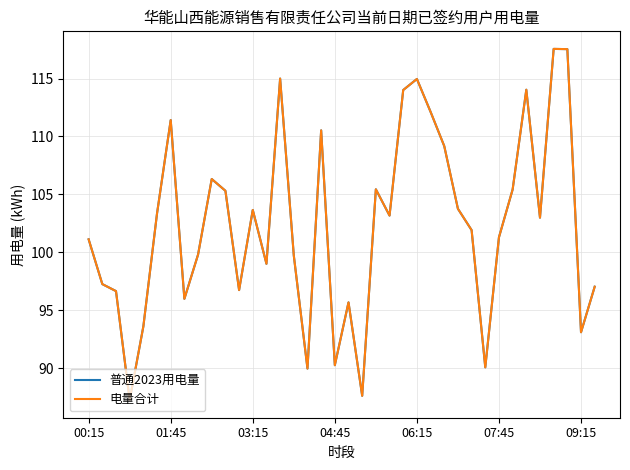

What is the average value of the 电量合计 series?

102.4